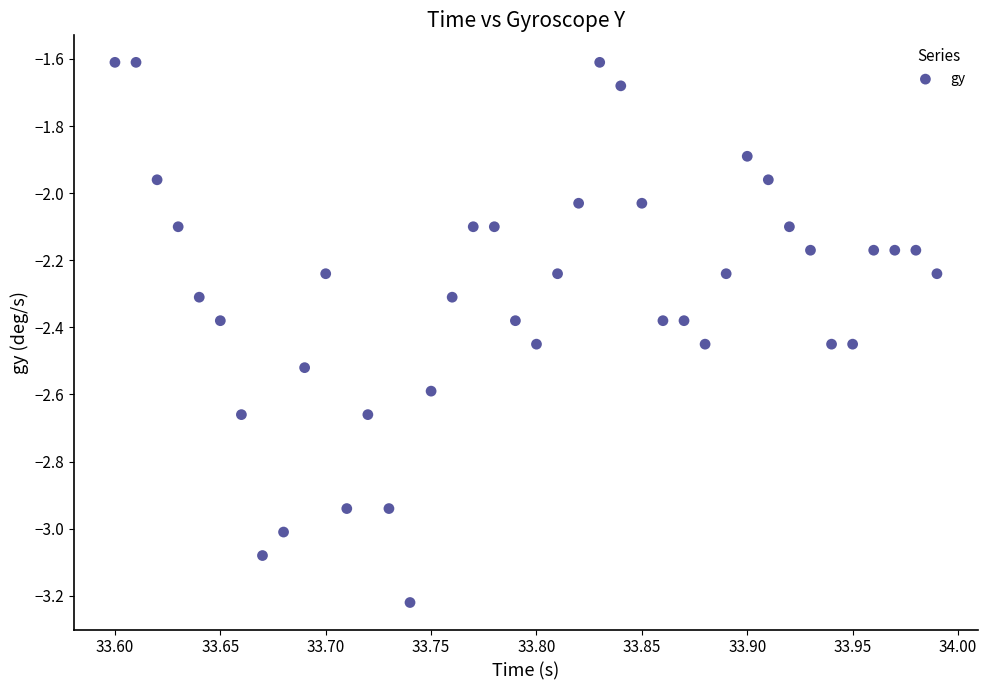

What is the range of Y values (max minus min)?

1.6